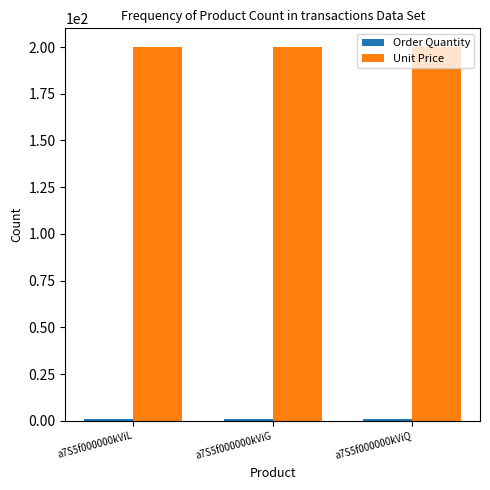

What is the label of the 2nd bar from the left?

a7S5f000000kViG